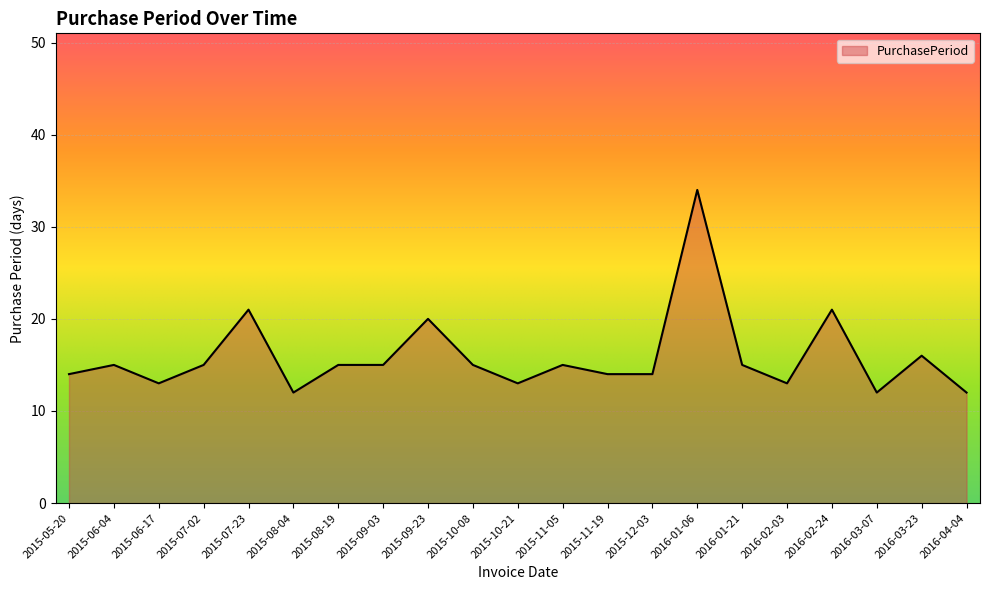

What is the difference between the maximum and minimum values?

22